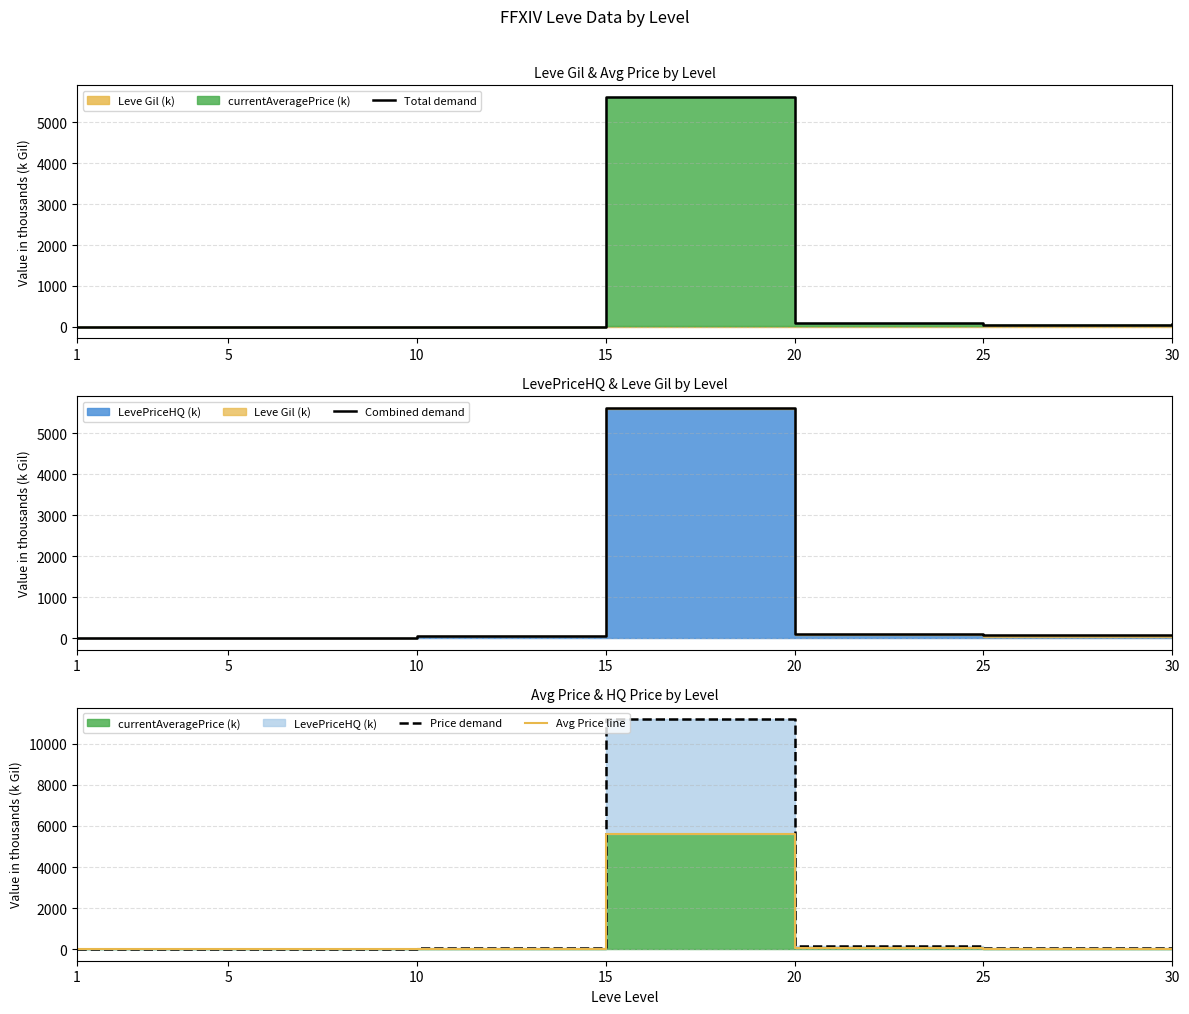

What is the difference between the maximum and minimum values in the Price demand series?

11199.8